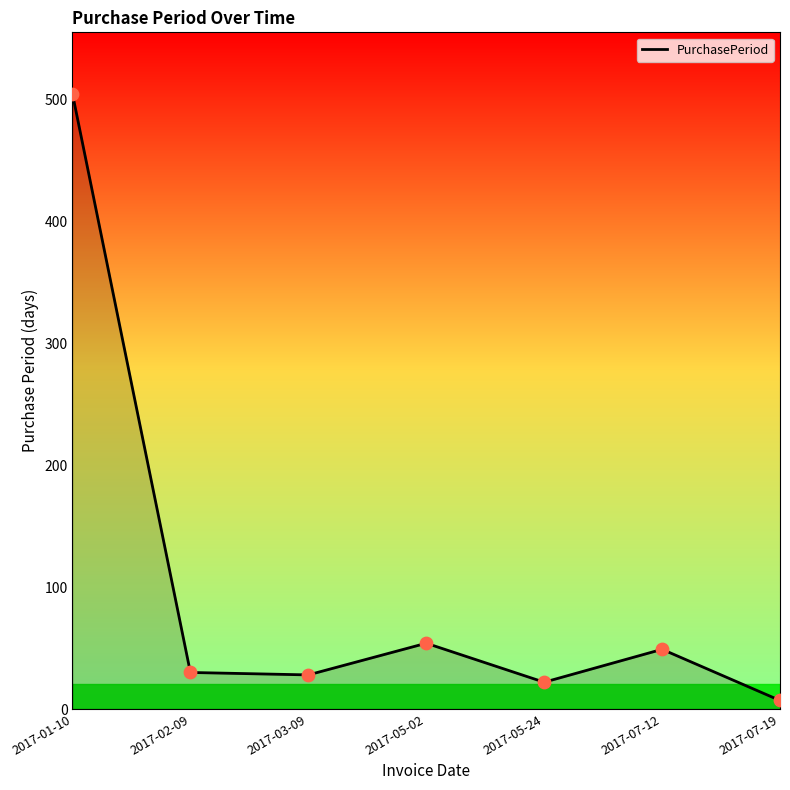

What is the change in value from 2017-02-09 to 2017-05-24?

-8